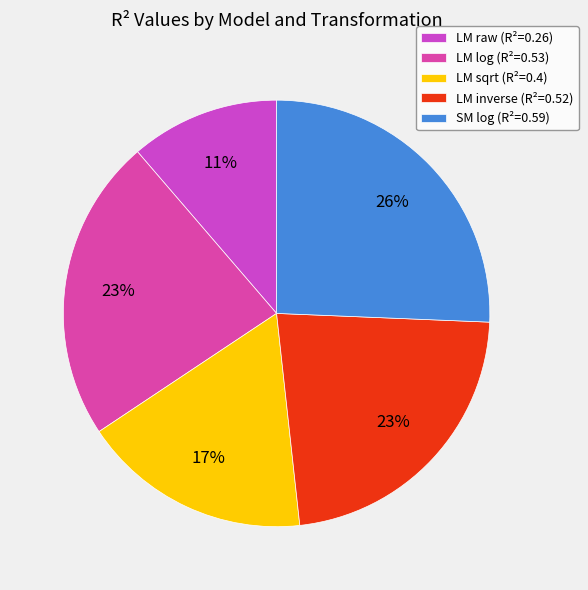

Which category has the smallest portion of the pie?

LM raw (R²=0.26)